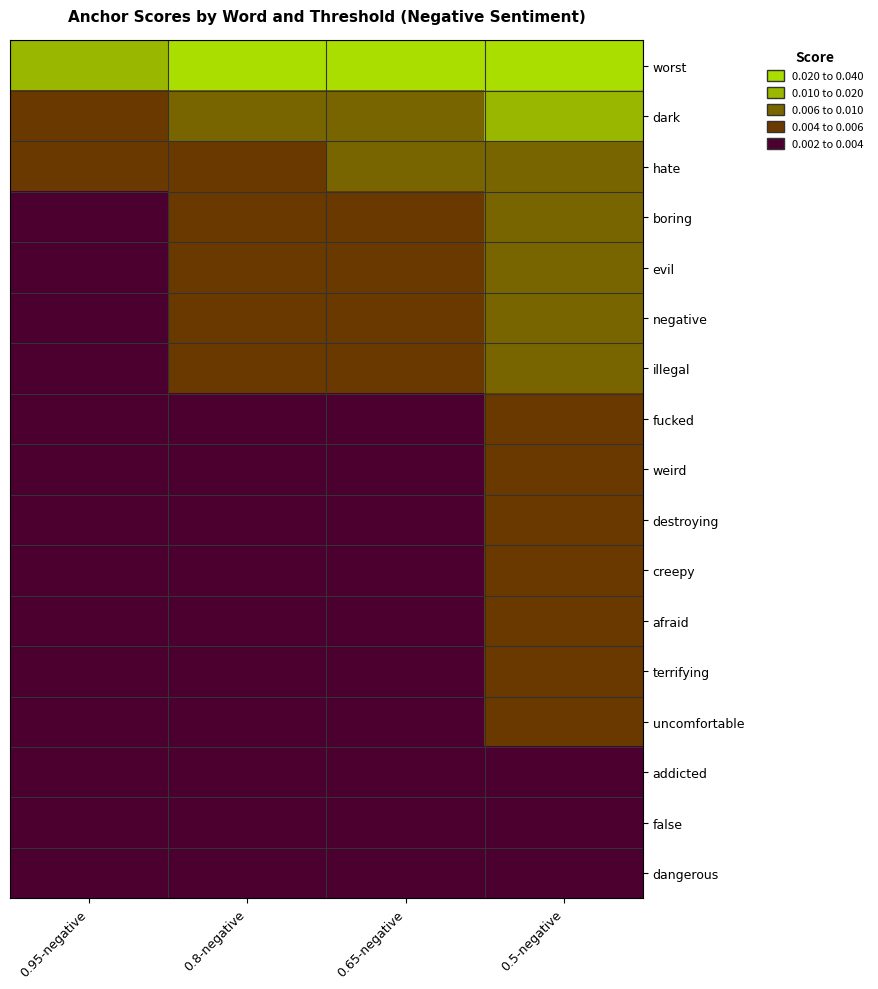

Which series has the largest range (max minus min)?

worst